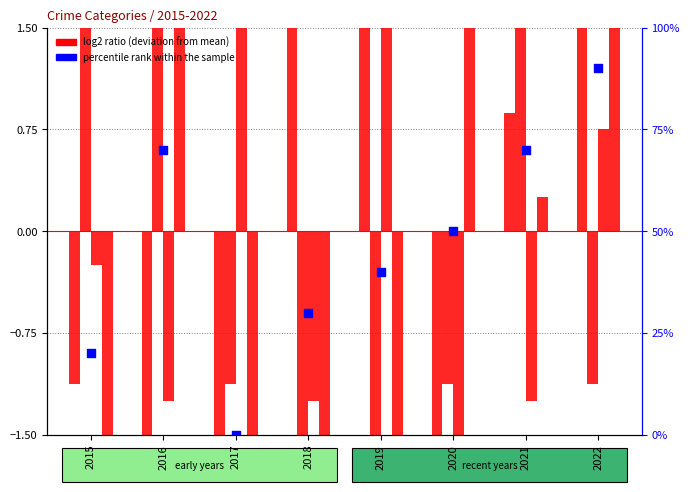

At which category is the sum across all series the highest?

2022